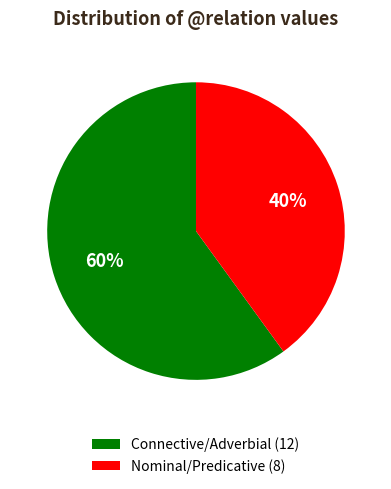

What percentage is the Connective/Adverbial (12) slice, to the nearest percent?

60%